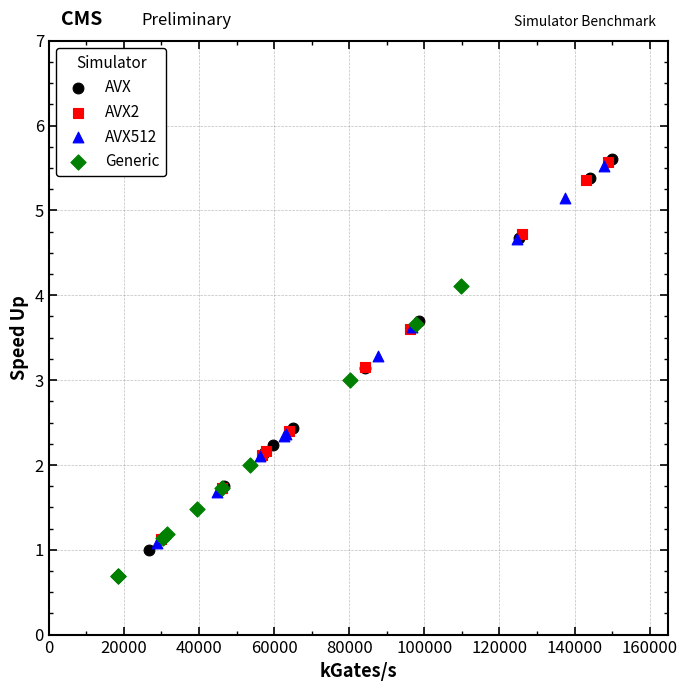

What are all the series names shown in the legend?

AVX, AVX2, AVX512, Generic